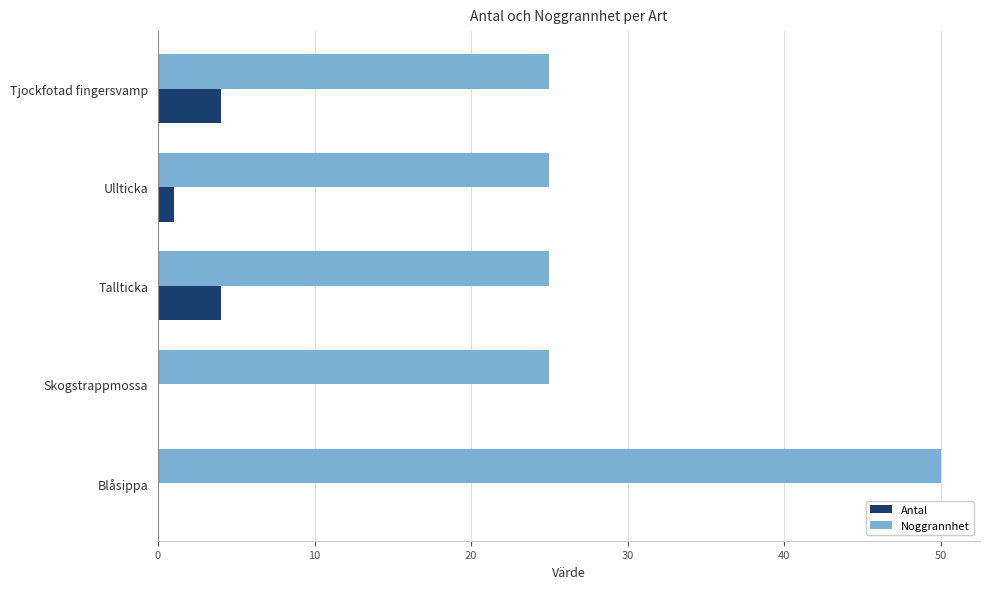

What is the sum of all Noggrannhet values?

150